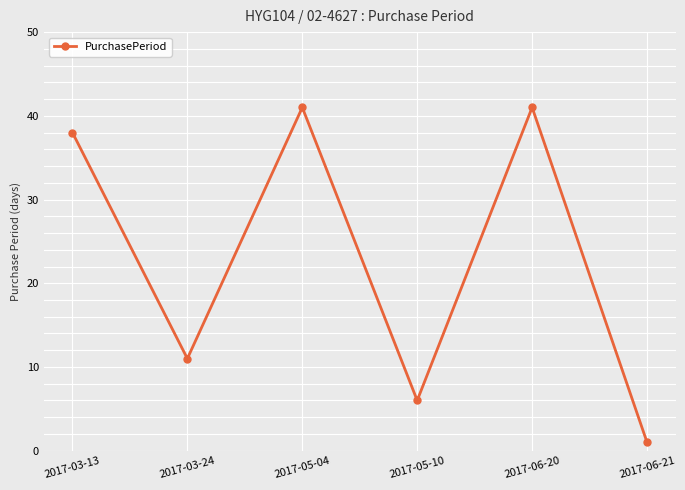

What is the greatest value displayed?

41